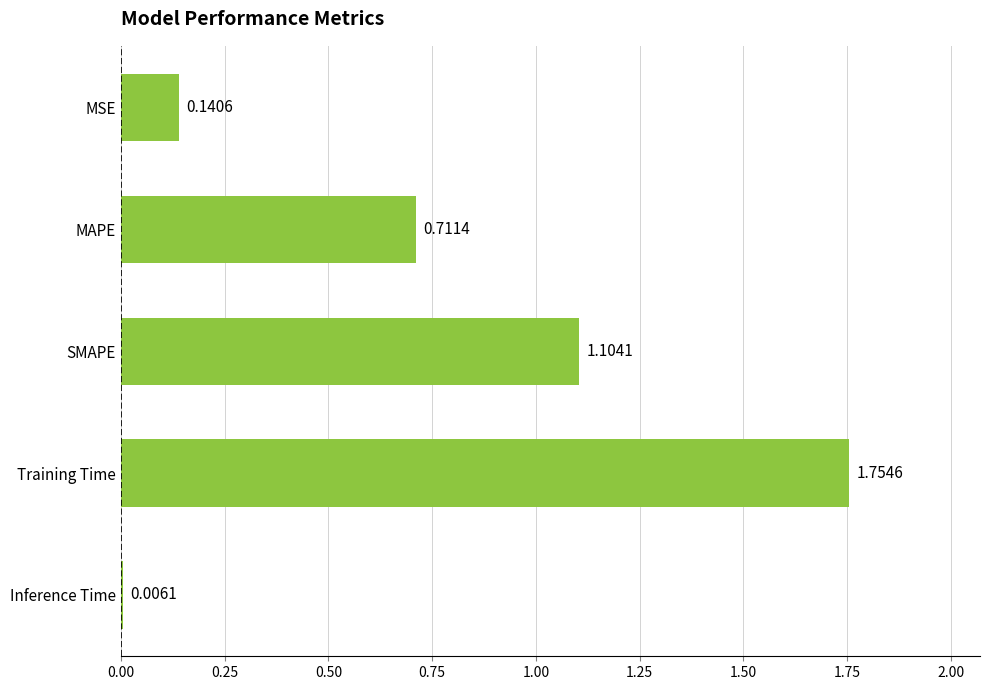

Between MSE and Inference Time, which is larger?

MSE